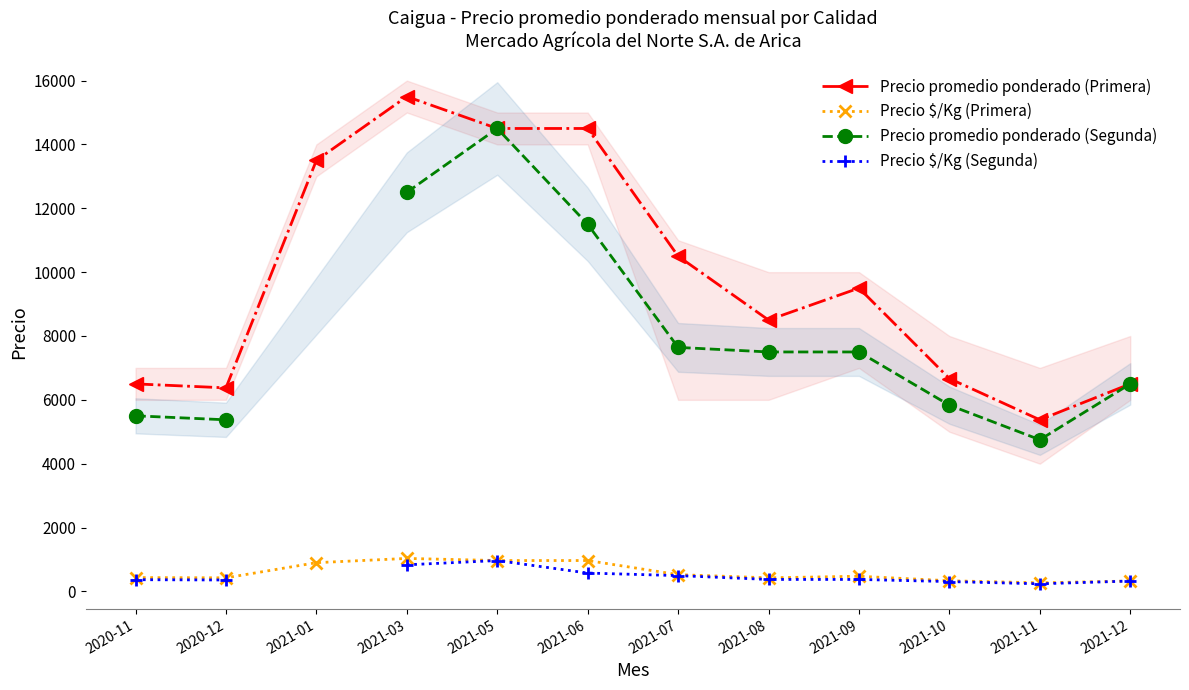

Is it true that Precio $/Kg (Primera) equals 169.9 at 2021-07?

False